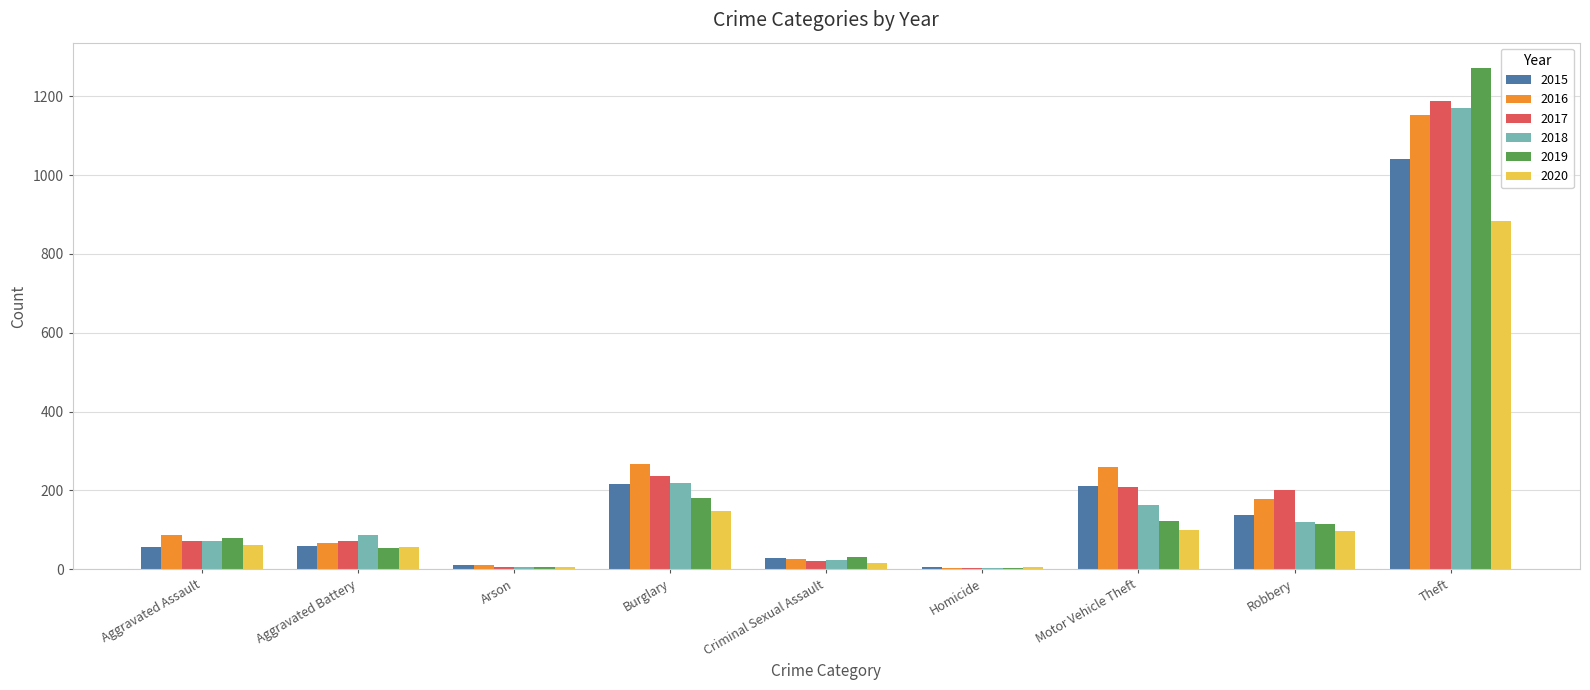

At which category is the sum across all series the highest?

Theft